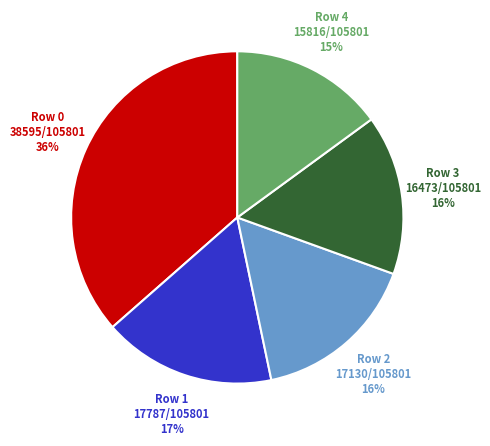

Is Row 1 the majority of the pie?

No